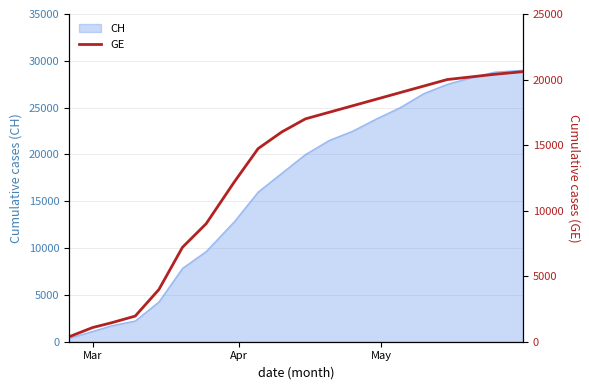

What is the maximum value for CH?

29000